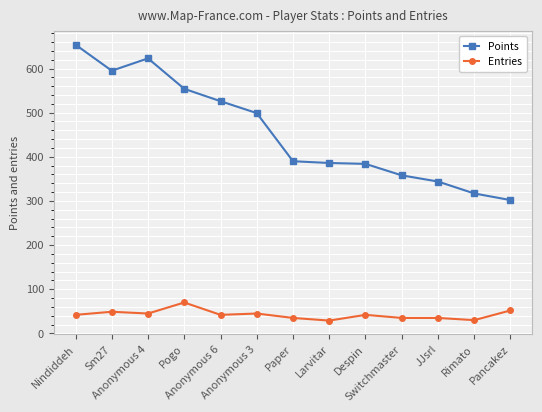

True or false: Points and Entries intersect in this chart.

False